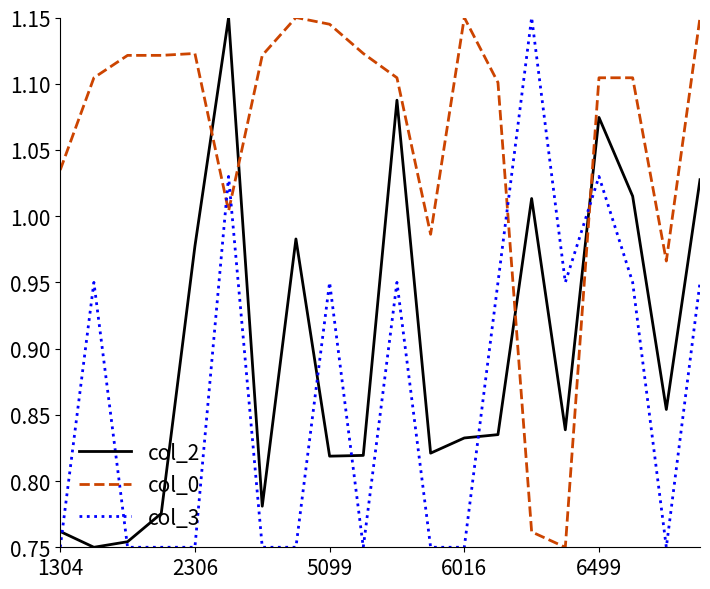

Which series has the largest total across all categories?

col_0